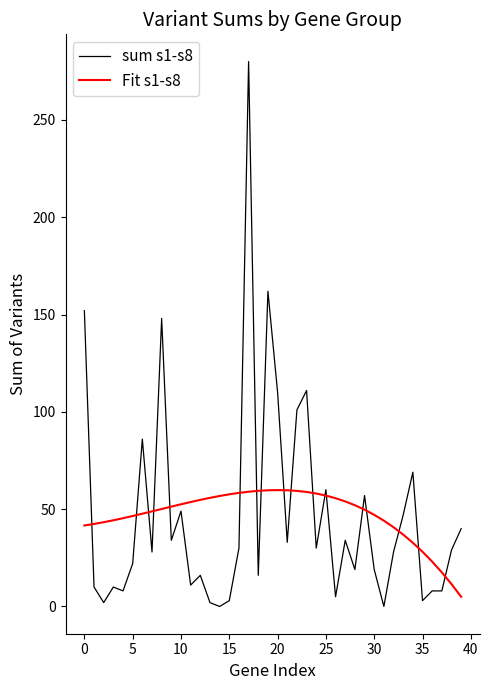

List the series in order of their peak value, lowest first.

Fit s1-s8, sum s1-s8